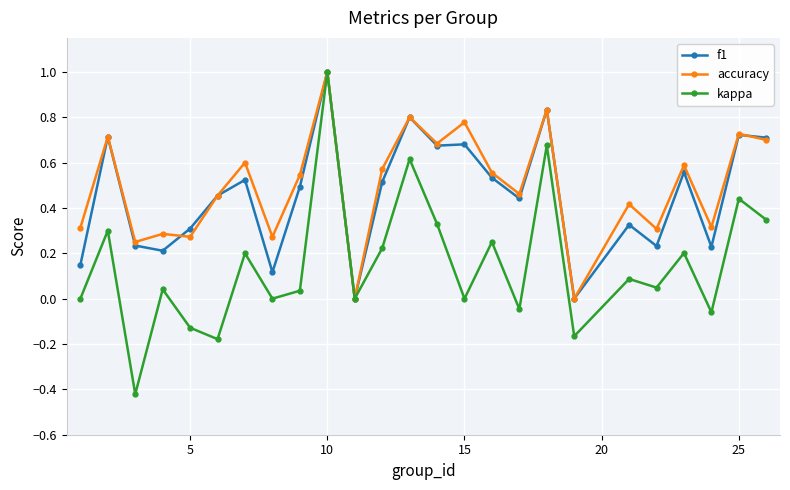

Does the chart display data point markers on the line(s)?

Yes